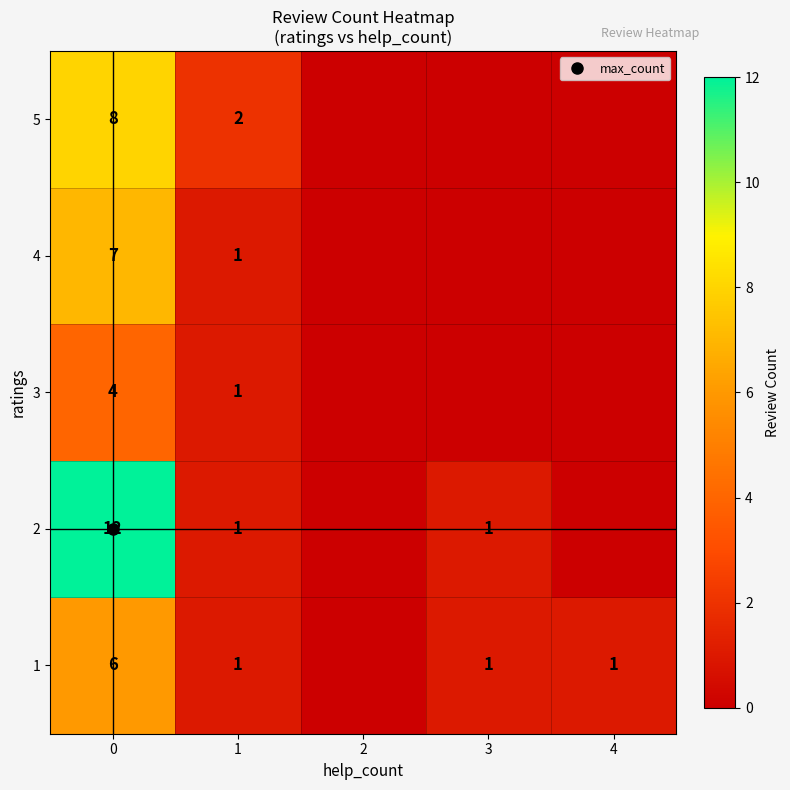

At which category does the chart reach its minimum across all series?

2